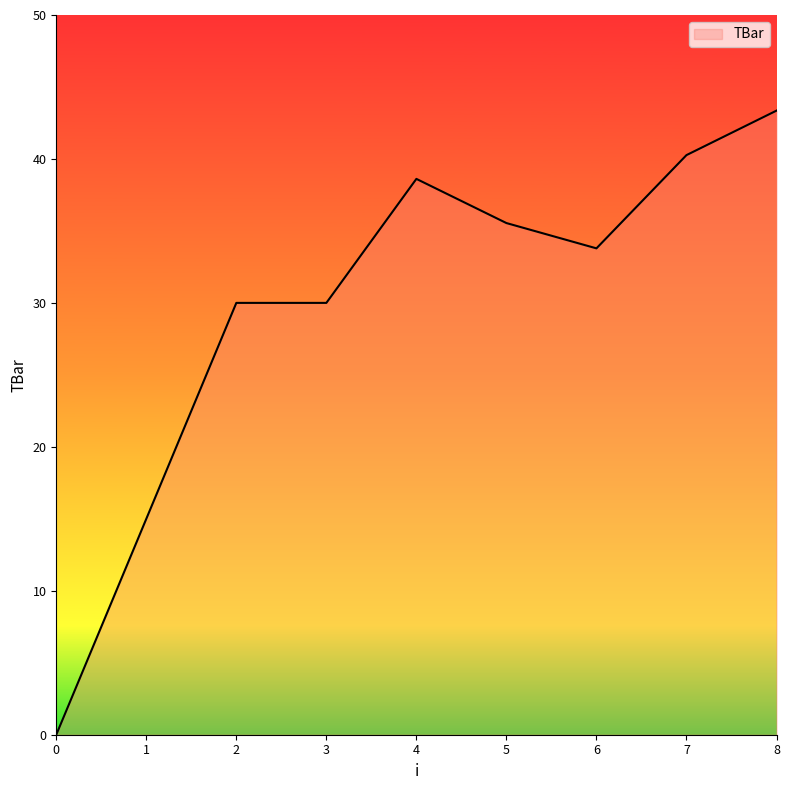

True or false: the data shows 42.6 at 3.

False